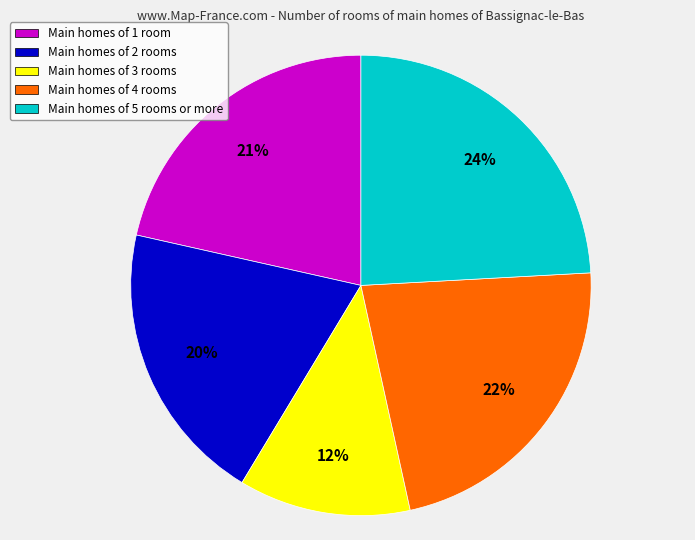

To the nearest percent, what is the average slice percentage?

20%